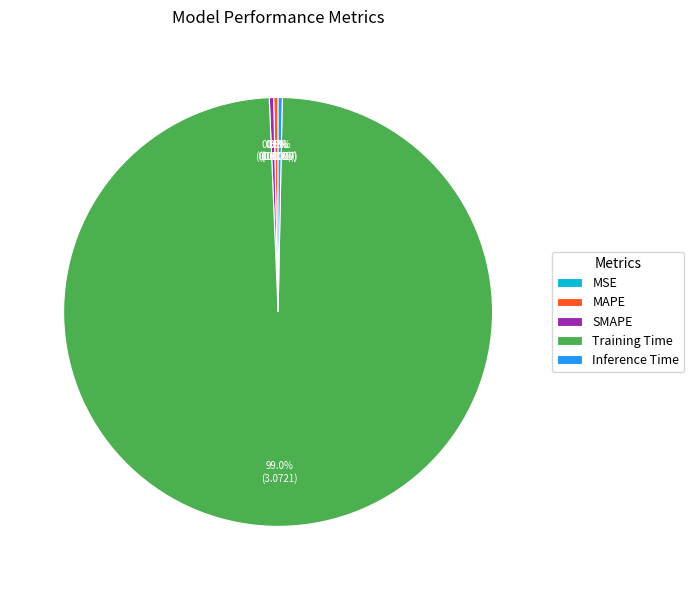

Which category accounts for the majority?

Training Time